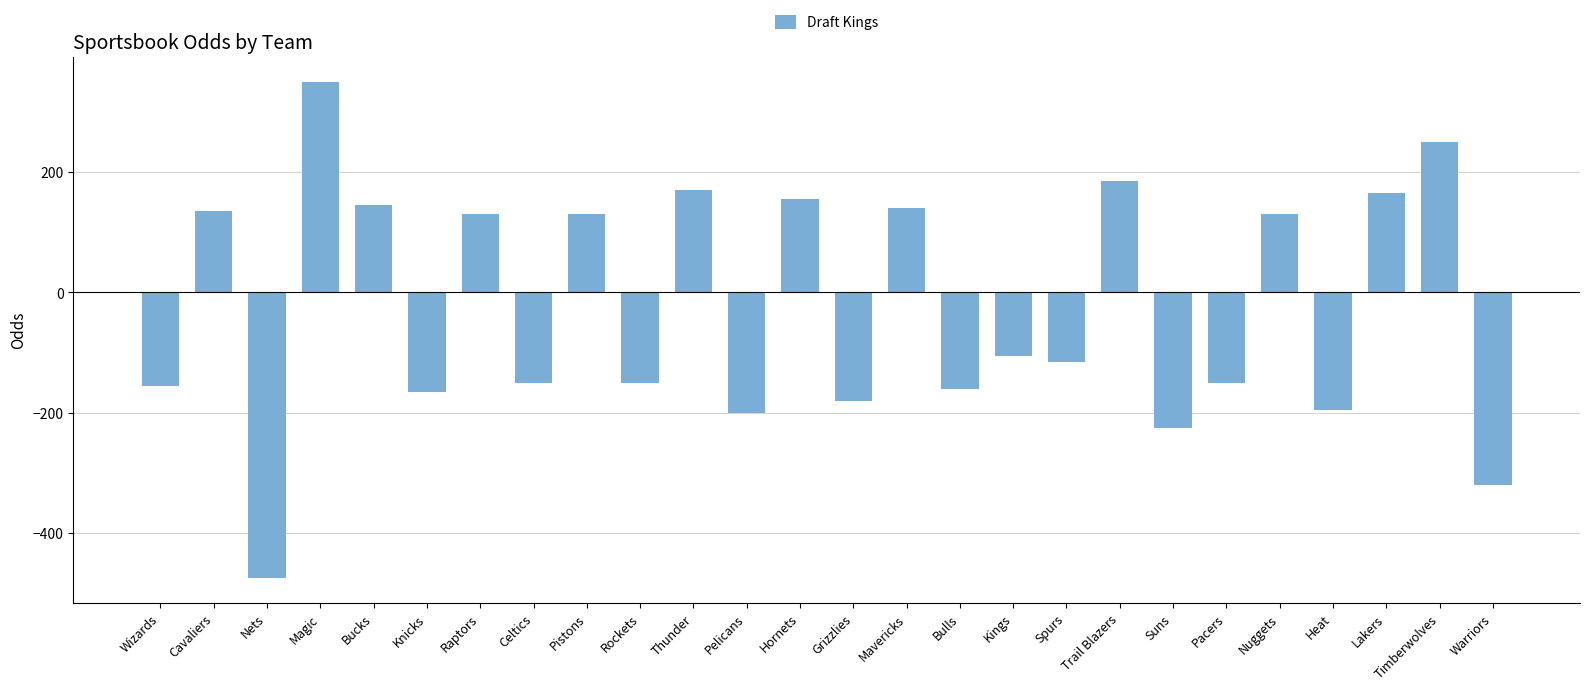

What is the sum of the values at Hornets and Trail Blazers?

340